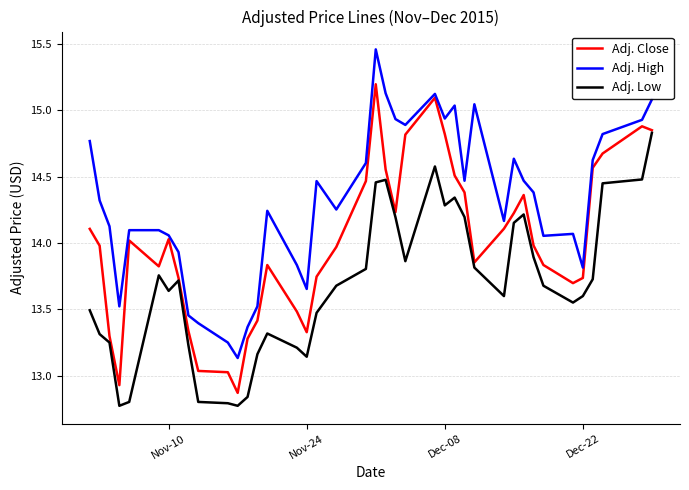

True or false: Adj. Low and Adj. High cross at least once.

False